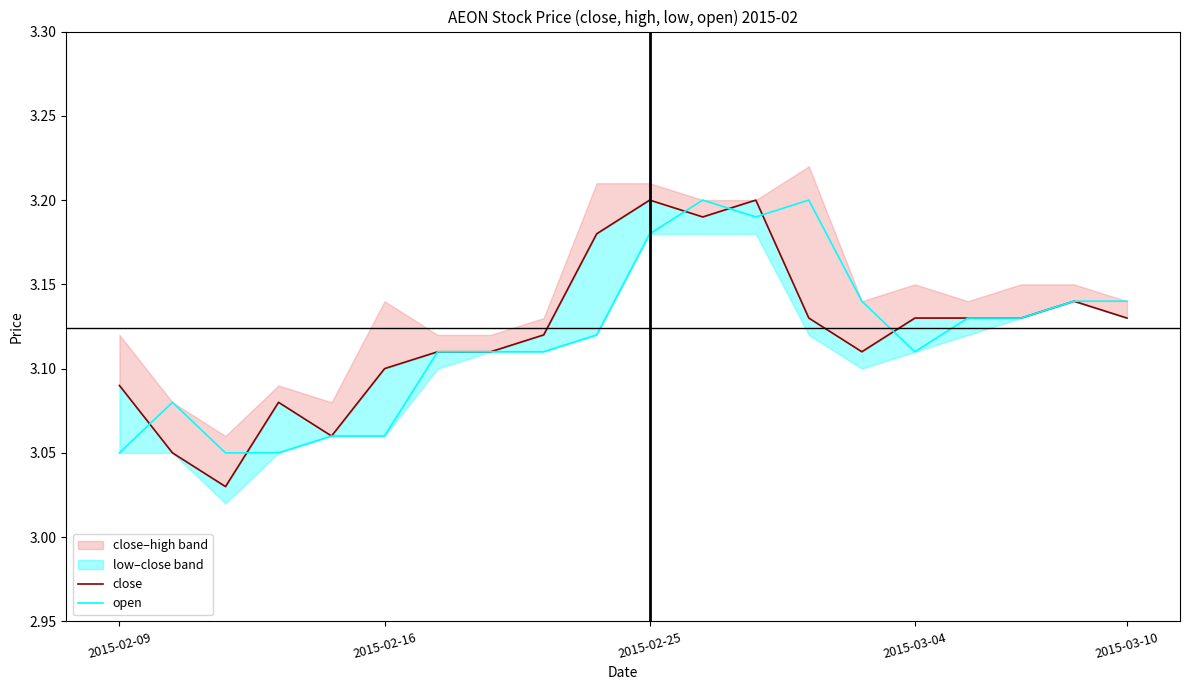

Reading left to right, transcribe all the data shown in this chart.

close: 3.1	3.0	3.0	3.1	3.1	3.1	3.1	3.1	3.1	3.2	3.2	3.2	3.2	3.1	3.1	3.1	3.1	3.1	3.1	3.1
open: 3.0	3.1	3.0	3.0	3.1	3.1	3.1	3.1	3.1	3.1	3.2	3.2	3.2	3.2	3.1	3.1	3.1	3.1	3.1	3.1